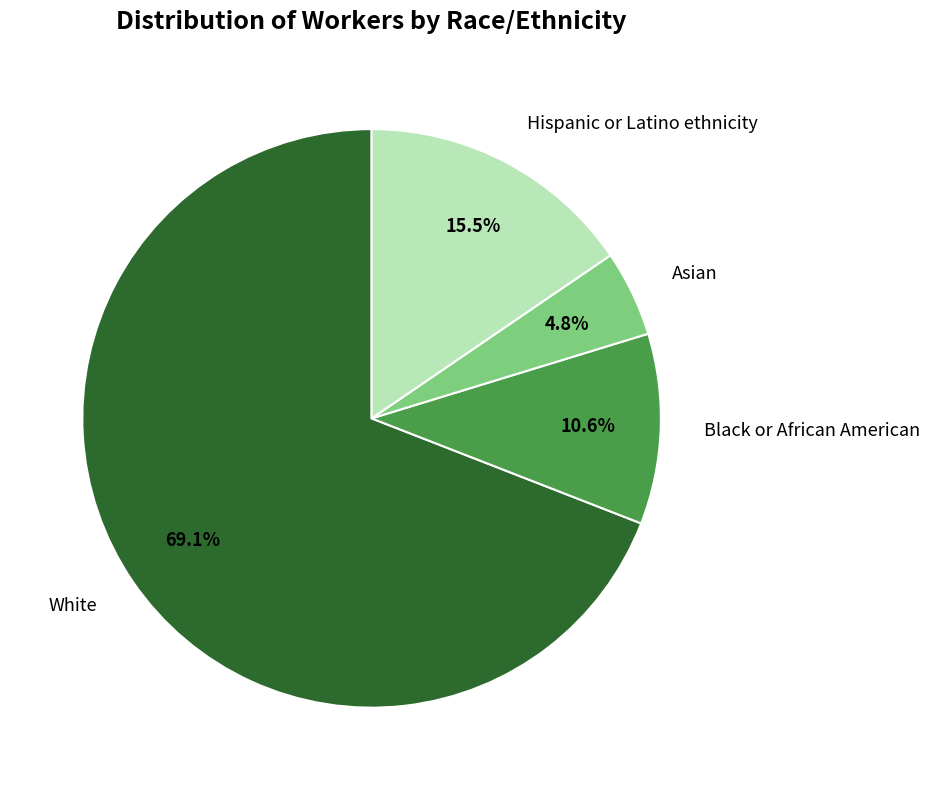

To the nearest percent, what is the difference between the White and Asian slice percentages?

64%